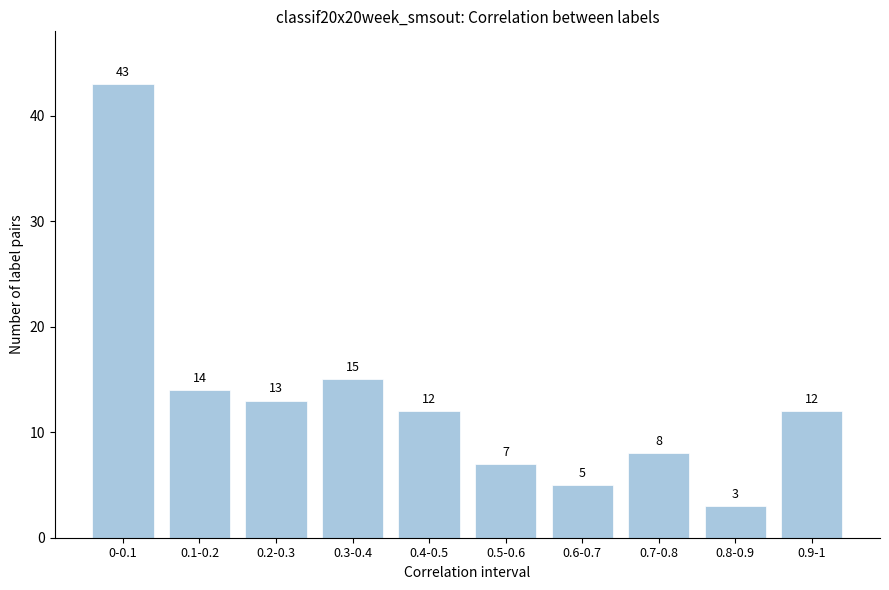

Reading left to right, what are all the values shown in this chart?

43	14	13	15	12	7	5	8	3	12